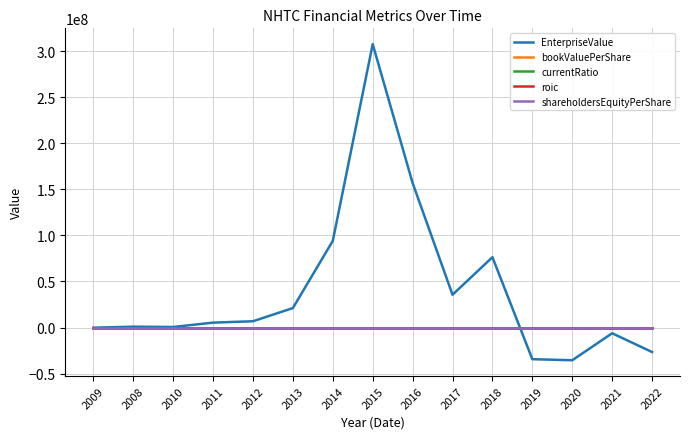

How many data points in roic are less than 0?

5